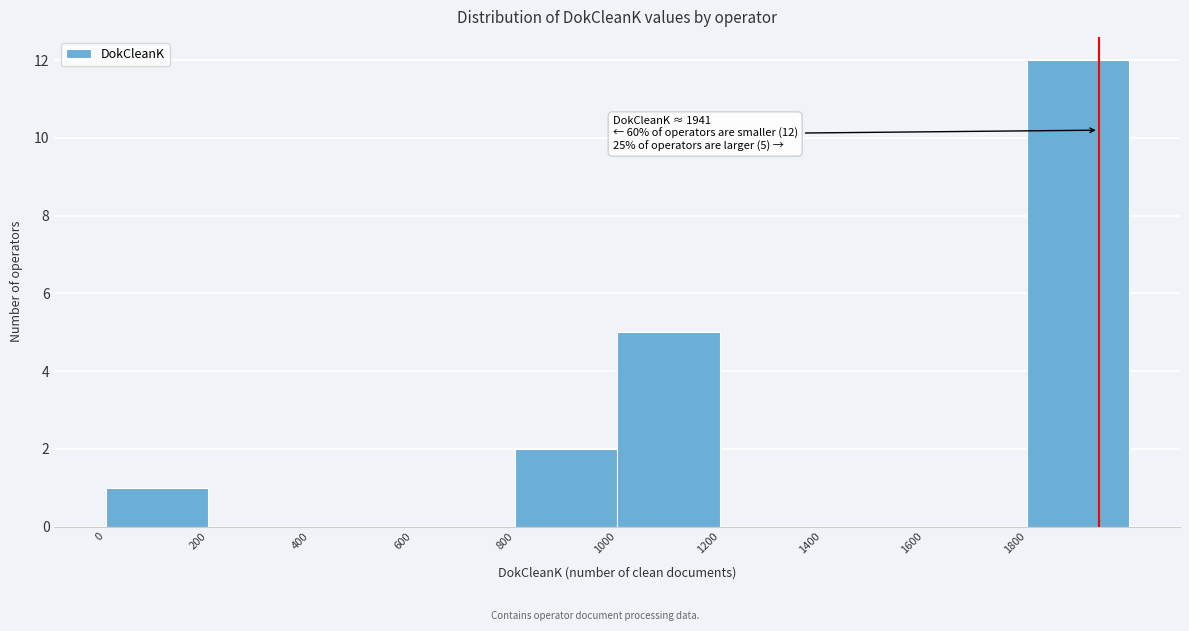

Which range on the x-axis has the tallest bar?

1800 to 2000